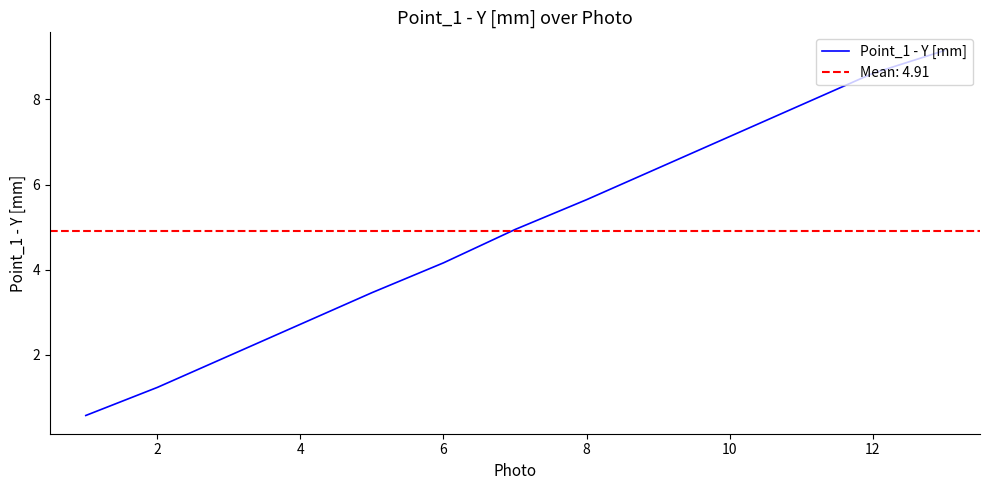

At which label does Point_1 - Y [mm] first exceed 4?

6